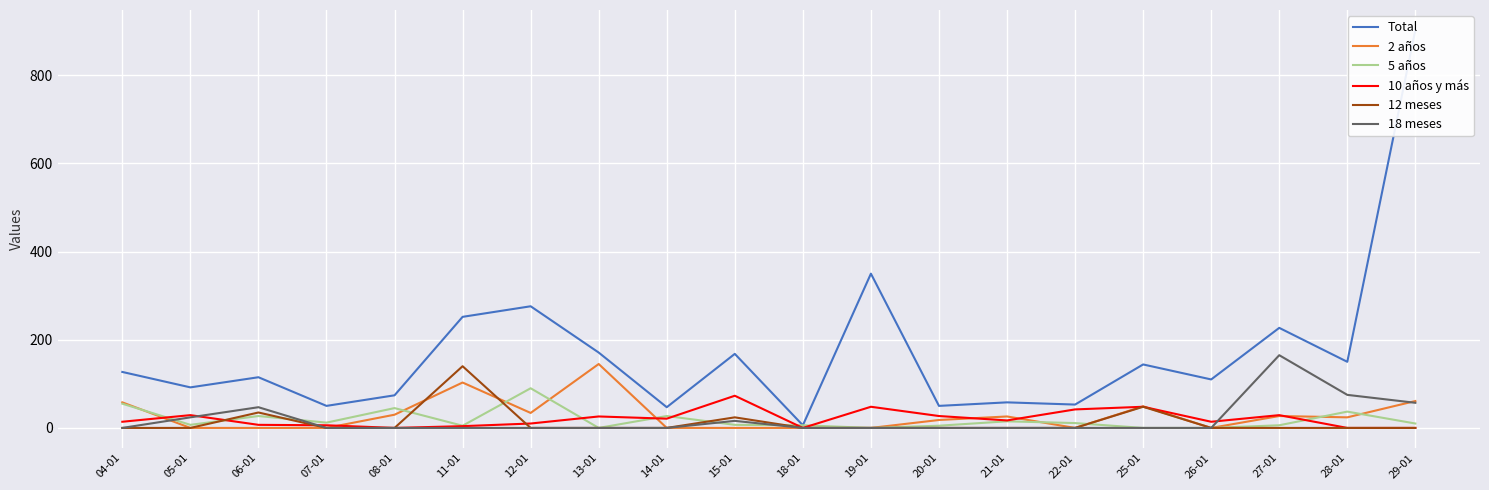

What is the total value across all series at 21-01?

116